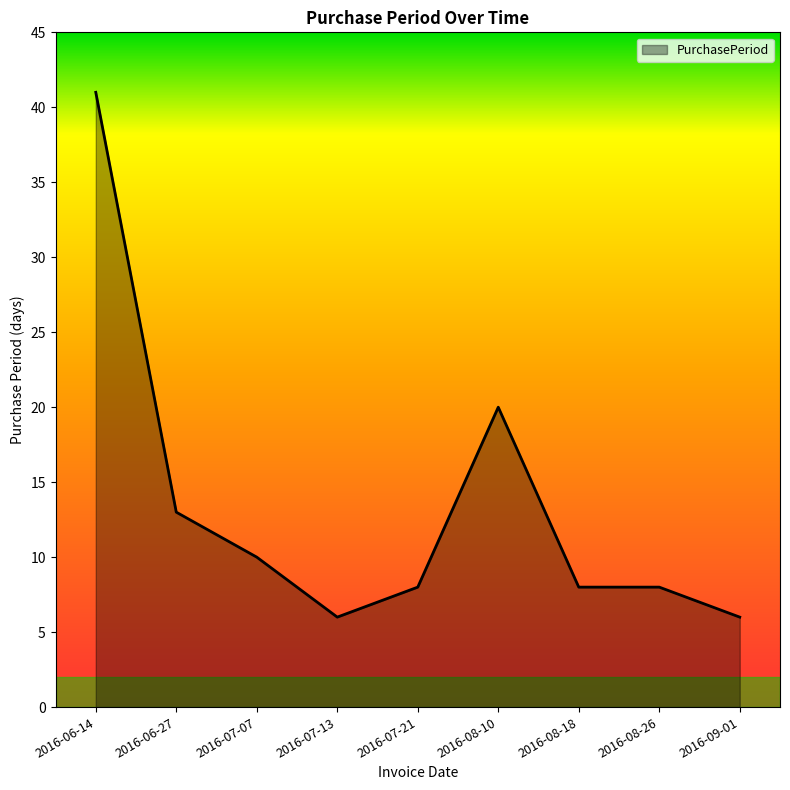

What position from the right is 2016-07-07?

7